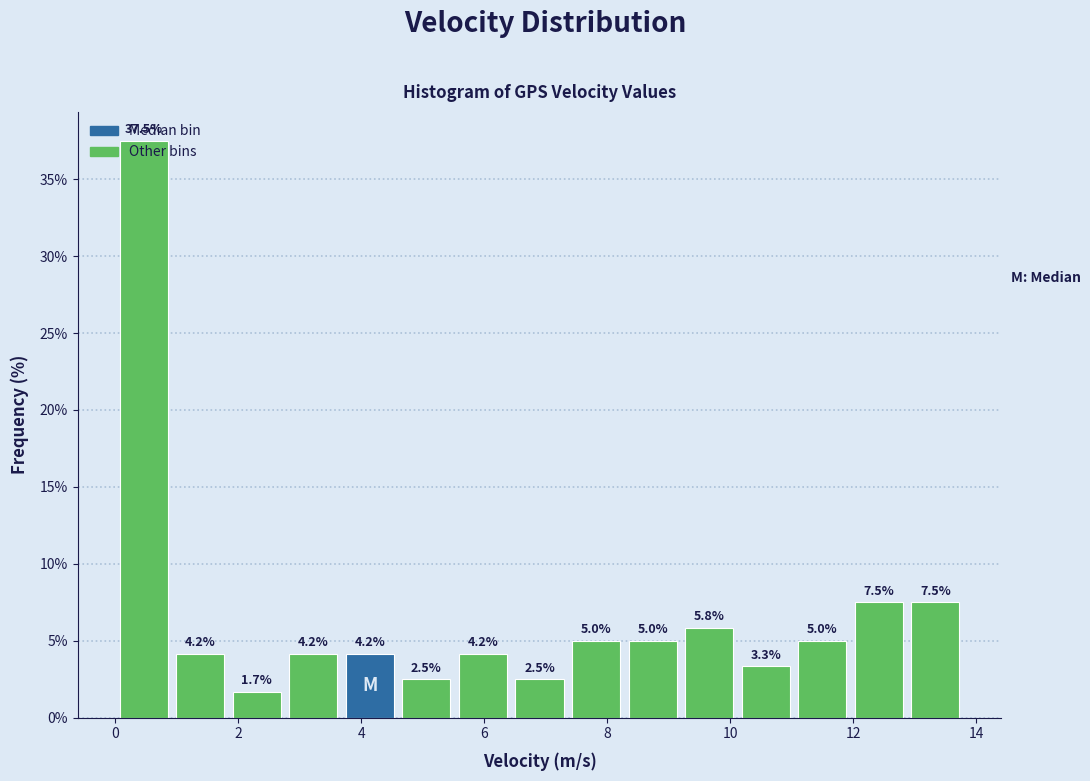

How tall is the bar that spans 2.76 to 3.68 on the x-axis? The bar edges are not printed on the chart, so give them approximately, as read against the axis.

4.2